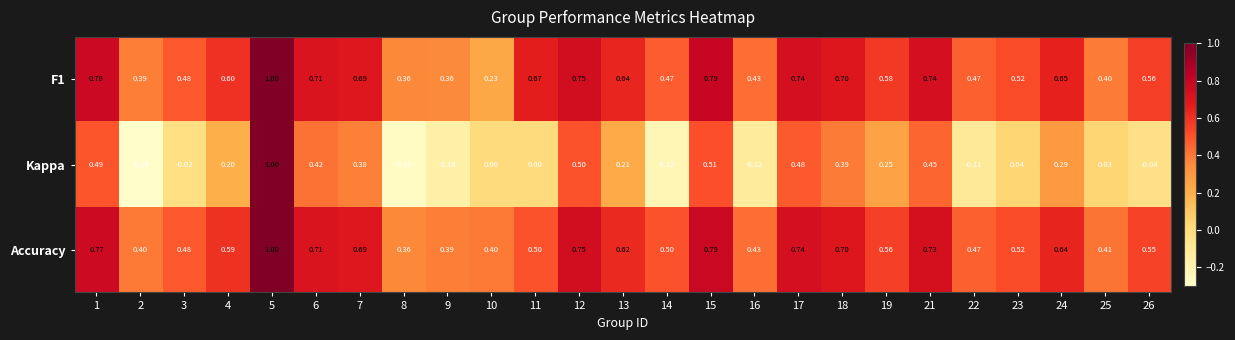

Which series has the widest spread of values?

Kappa